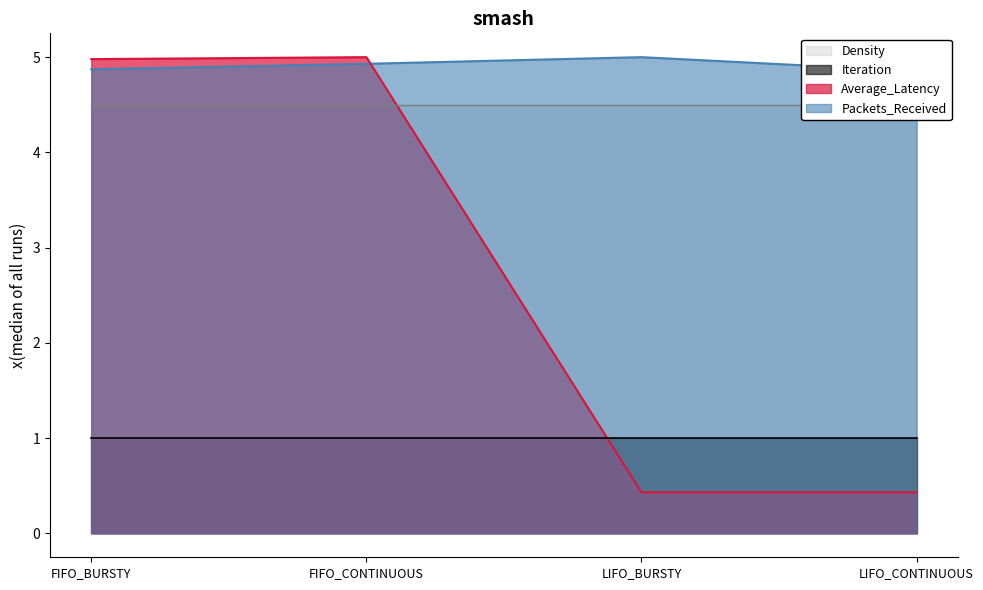

Which series has the largest range (max minus min)?

Average_Latency